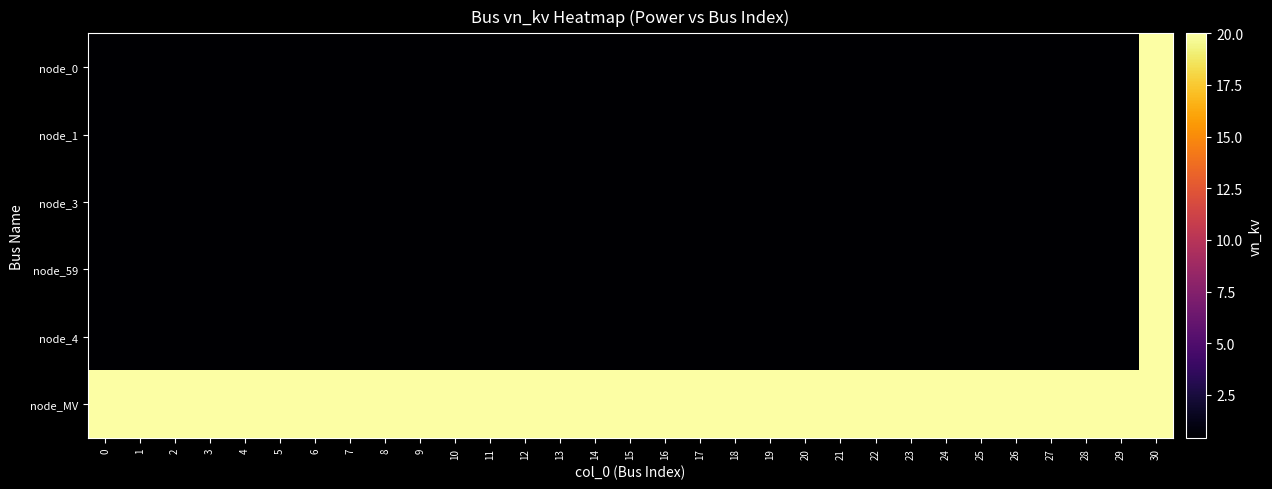

Rank the series at 11 from highest to lowest value.

node_MV, node_0, node_1, node_3, node_59, node_4